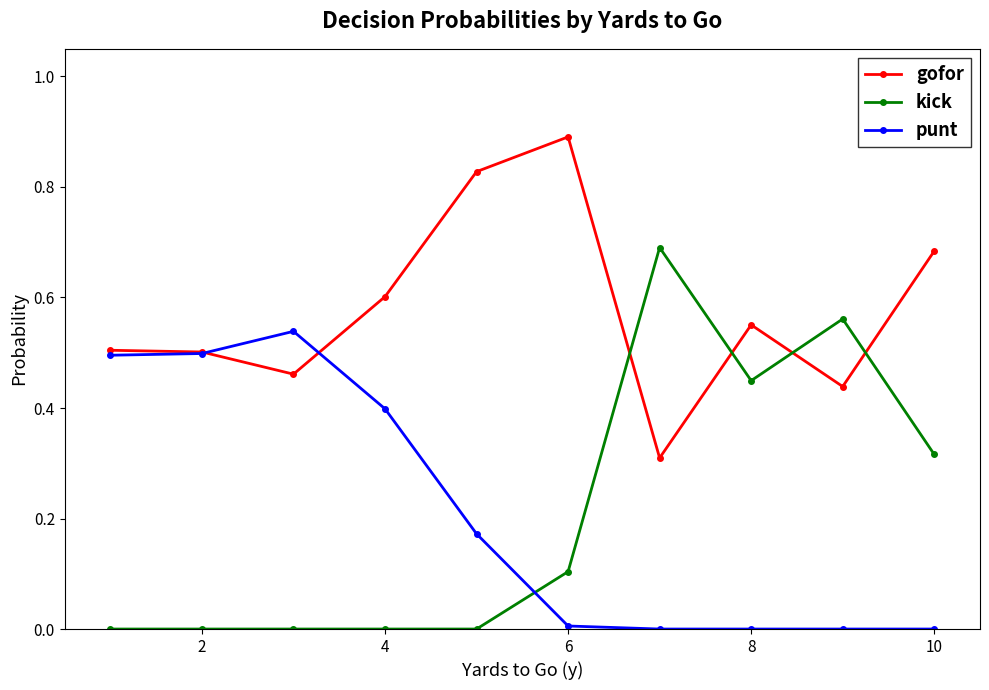

True or false: punt has more than 0 interior local peaks.

True